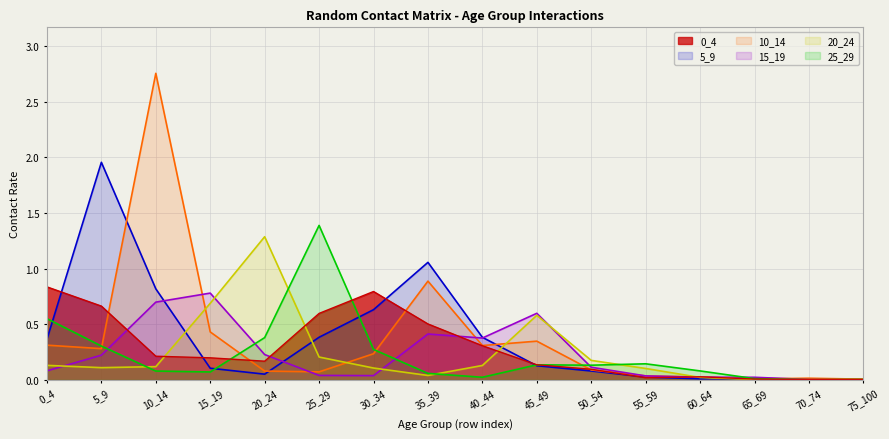

Which label corresponds to the largest value in the chart?

10_14